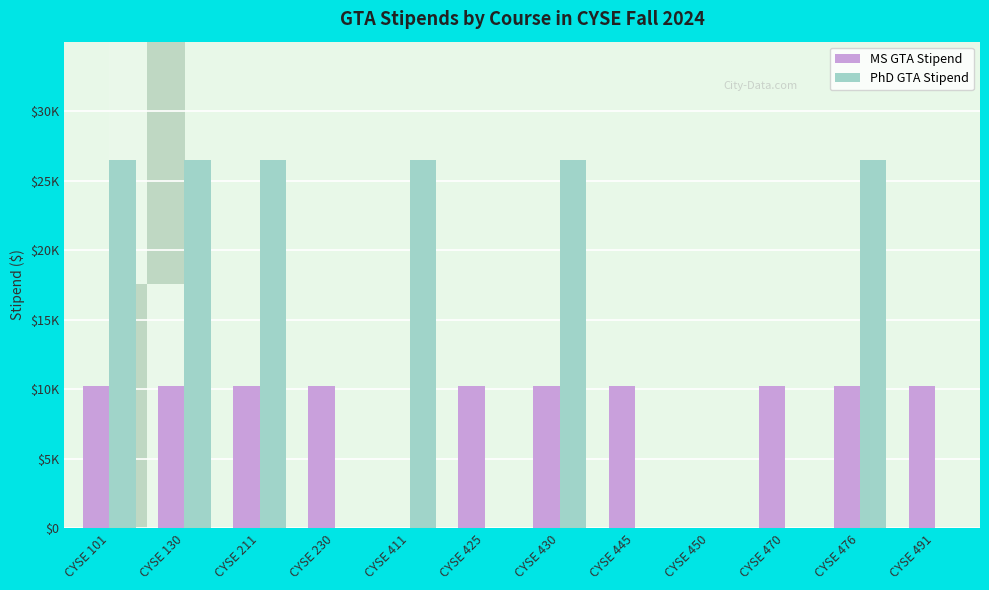

At which category is the sum across all series the highest?

CYSE 101